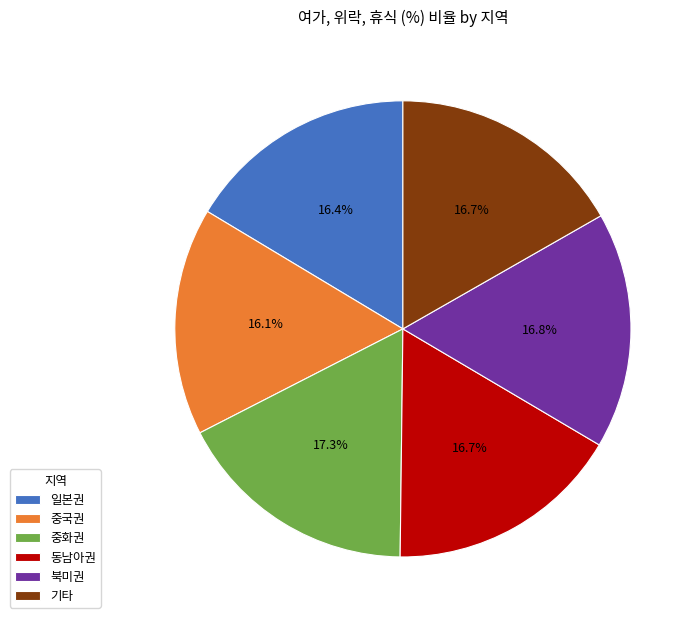

Which has a higher value, 중국권 or 중화권?

중화권